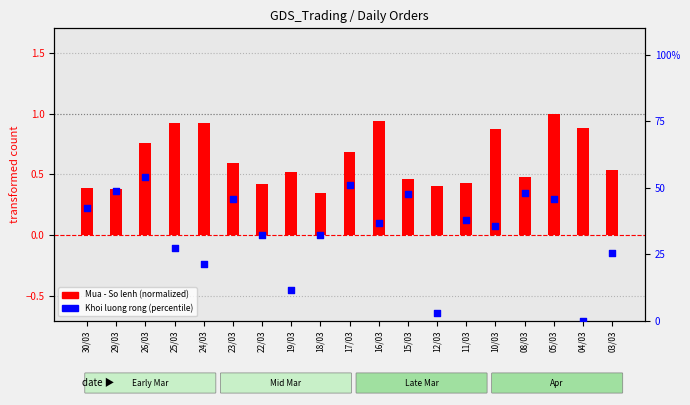

Which series has the largest total across all categories?

Khoi luong rong (percentile)